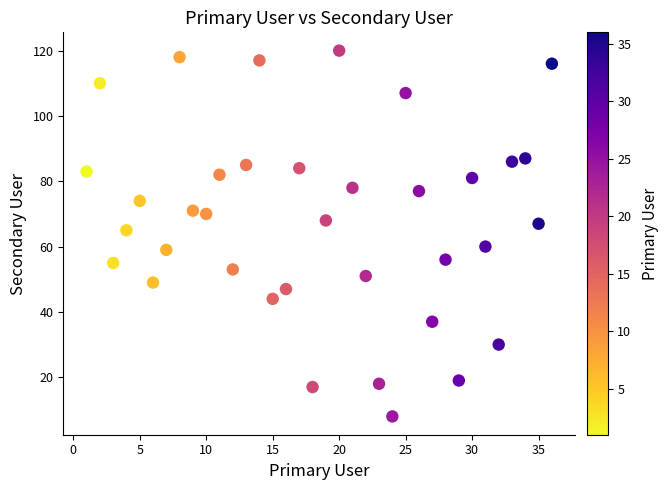

What is the range of Y values (max minus min)?

112